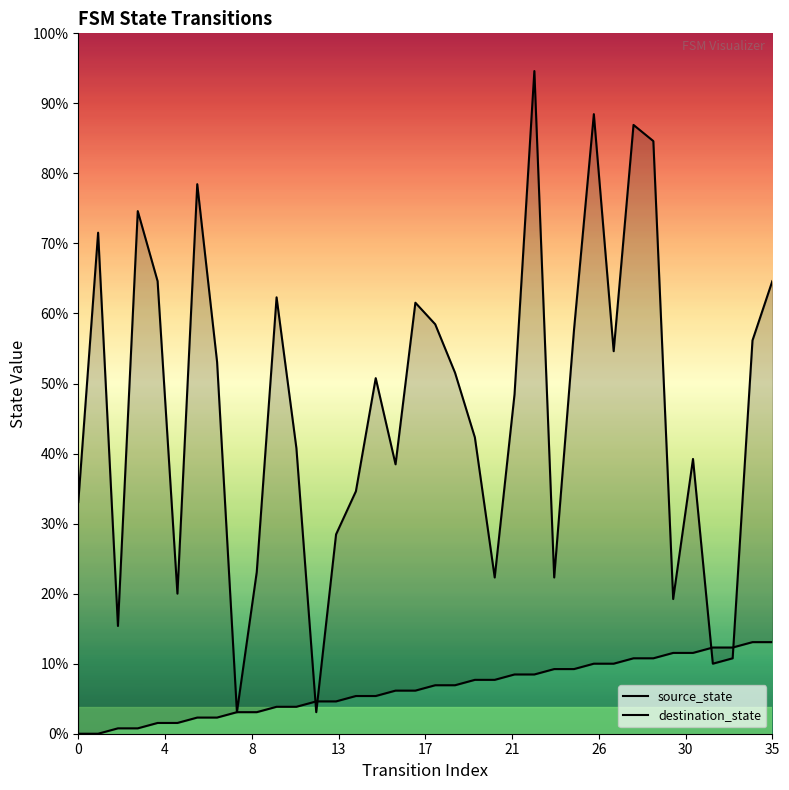

List the series in order of their peak value, highest first.

destination_state, source_state